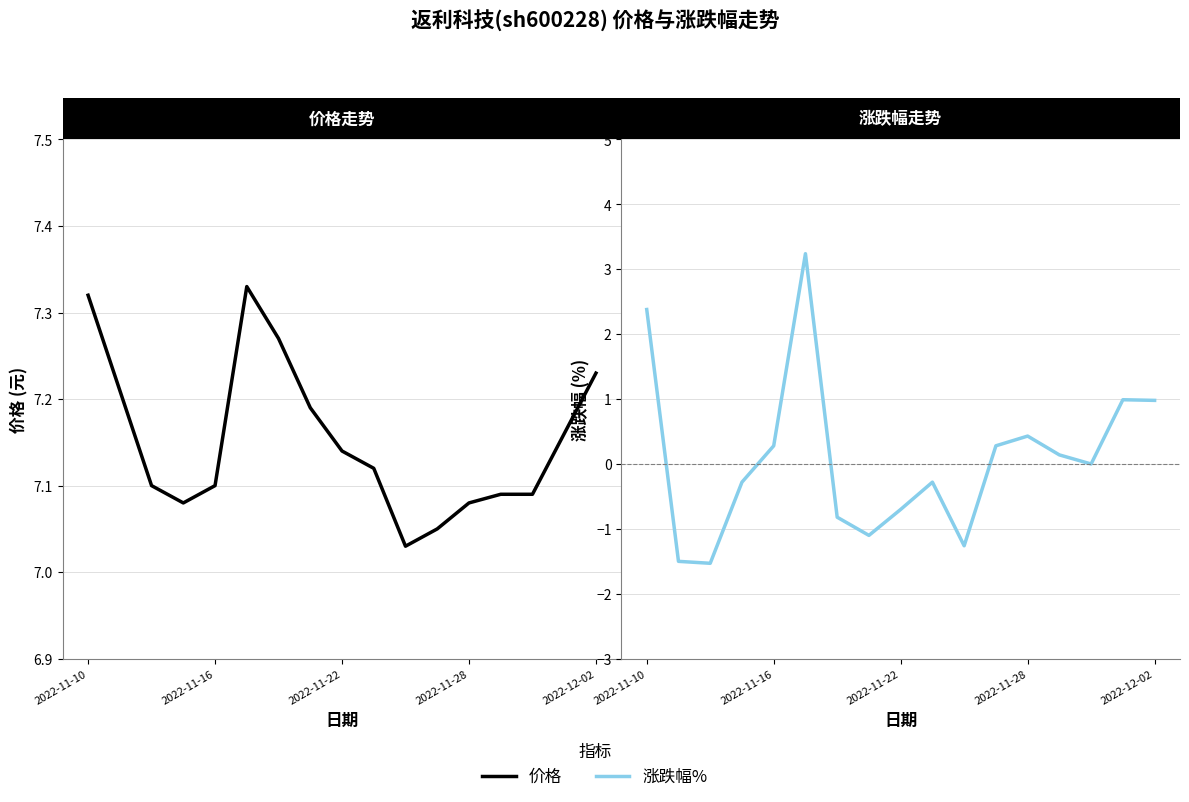

Does the chart display data point markers on the line(s)?

No